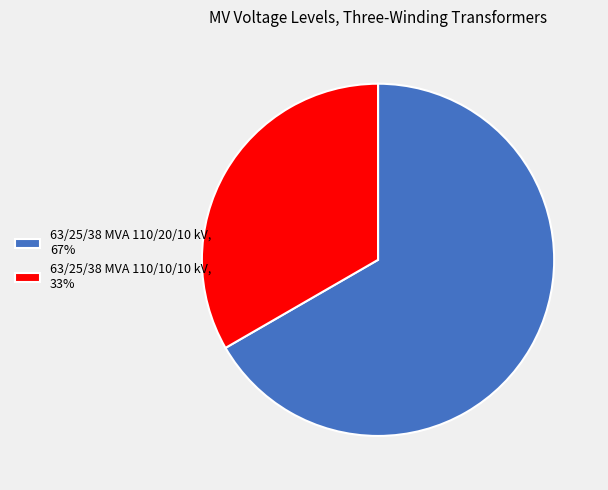

Approximately how many times larger is the value at 63/25/38 MVA 110/20/10 kV, 67% compared to 63/25/38 MVA 110/10/10 kV, 33%?

2.0